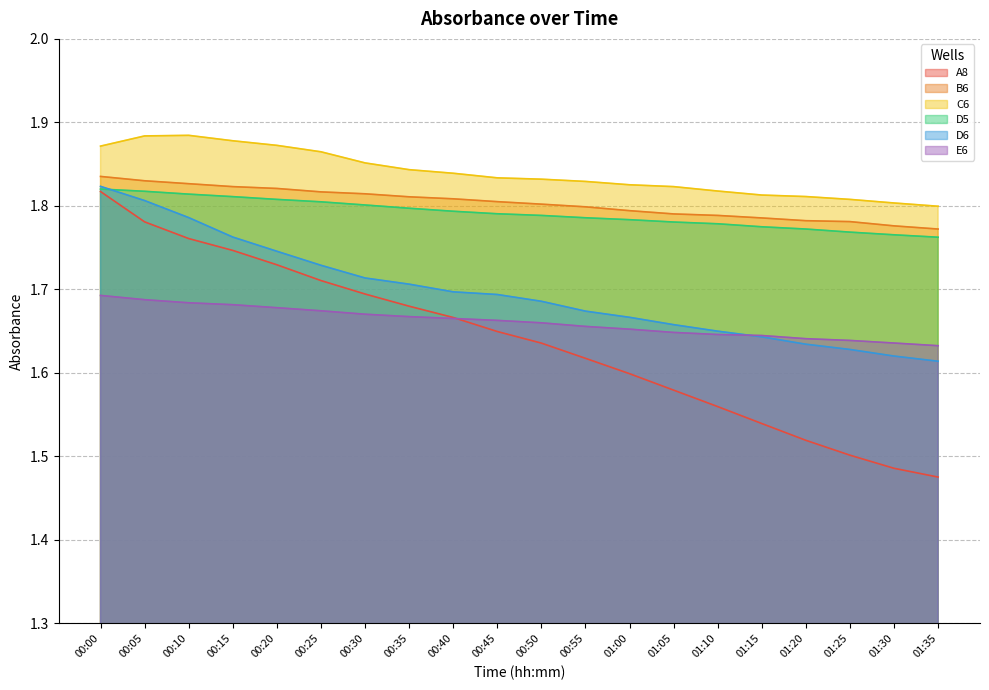

At which category is the sum across all series the highest?

00:00